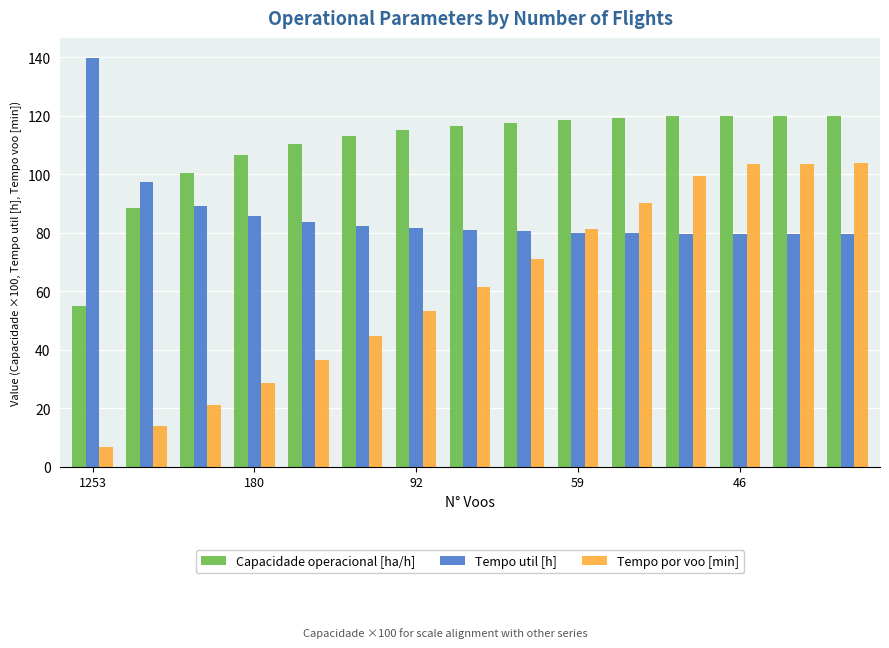

What is the greatest value displayed?

139.7